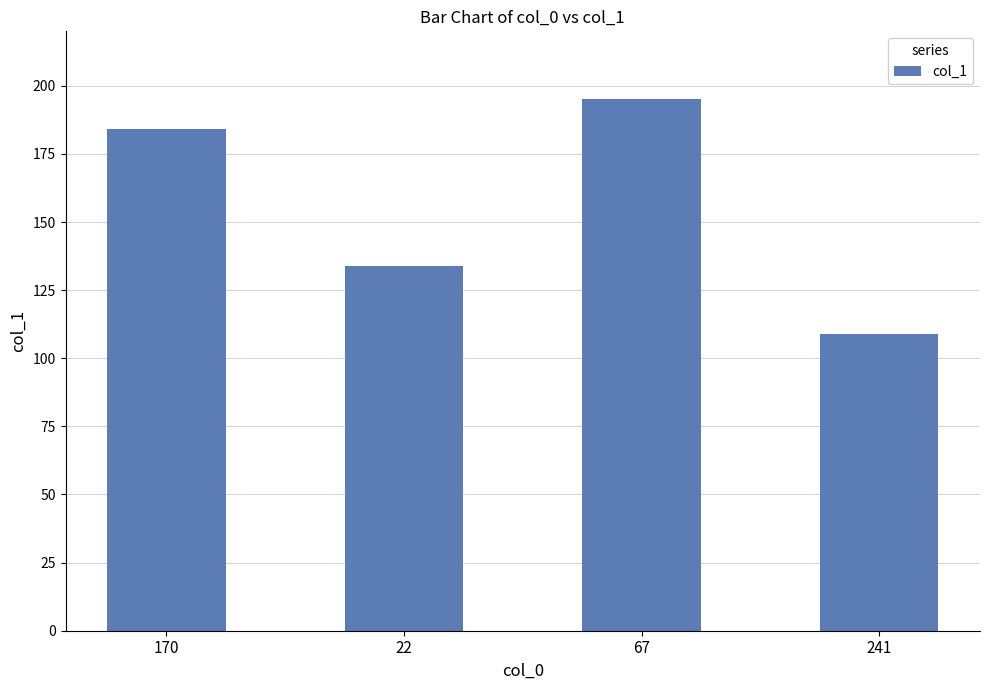

What is the label of the 4th bar from the left?

241